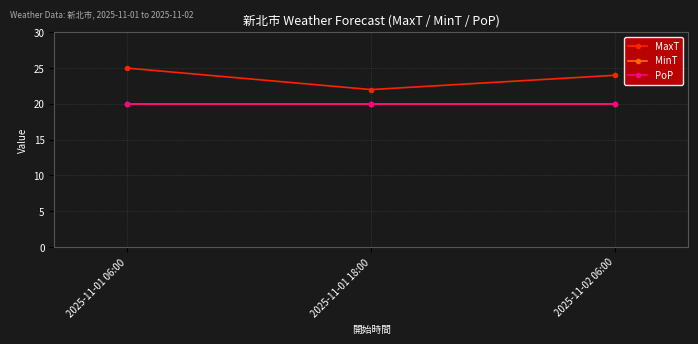

Rank the categories by MinT value from lowest to highest.

2025-11-01 06:00, 2025-11-01 18:00, 2025-11-02 06:00